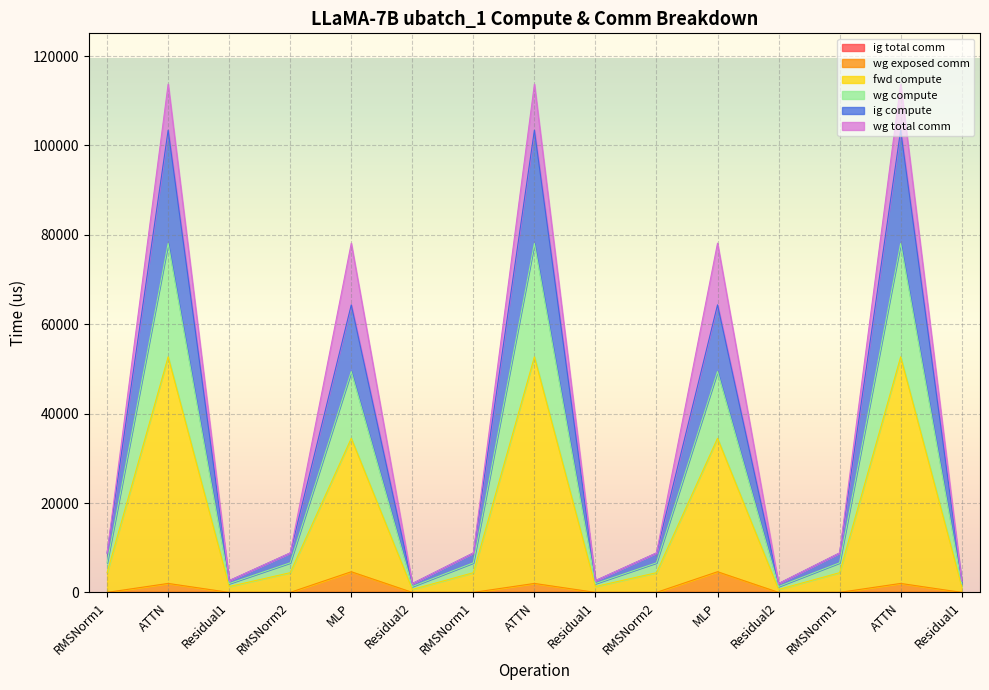

At which label does wg exposed comm reach its minimum?

RMSNorm1